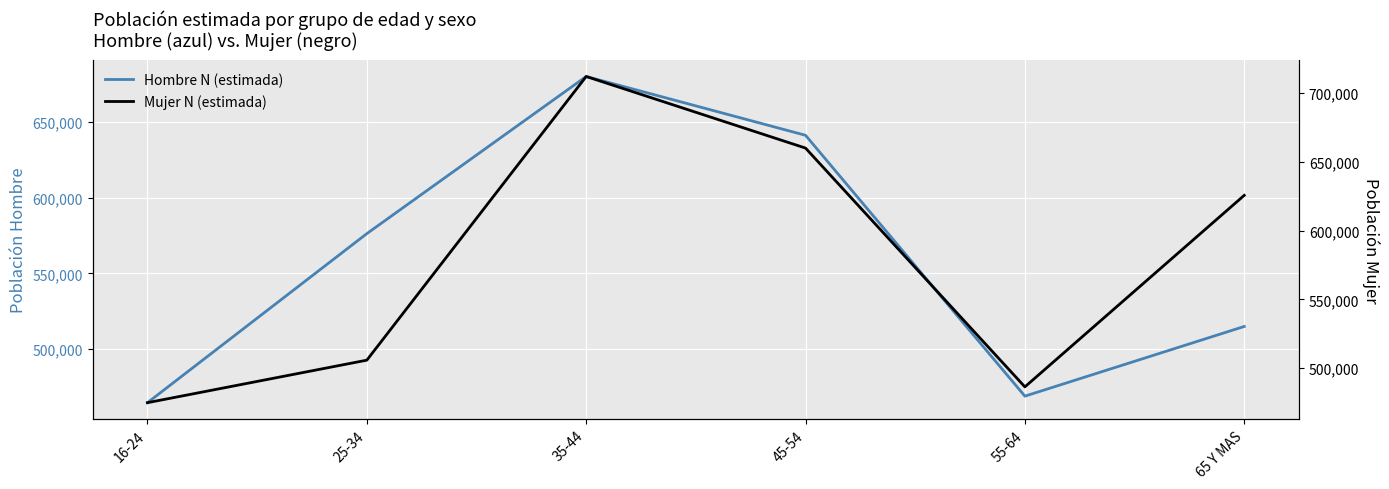

List the series in order of their overall mean, highest first.

Mujer N (estimada), Hombre N (estimada)